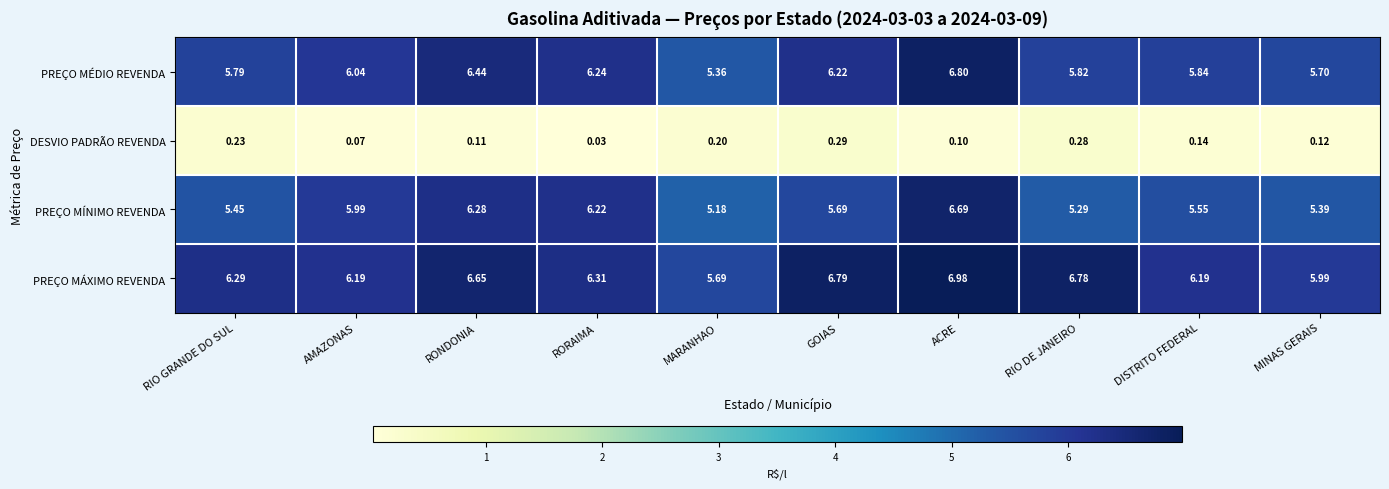

How many categories are shown in the chart?

10